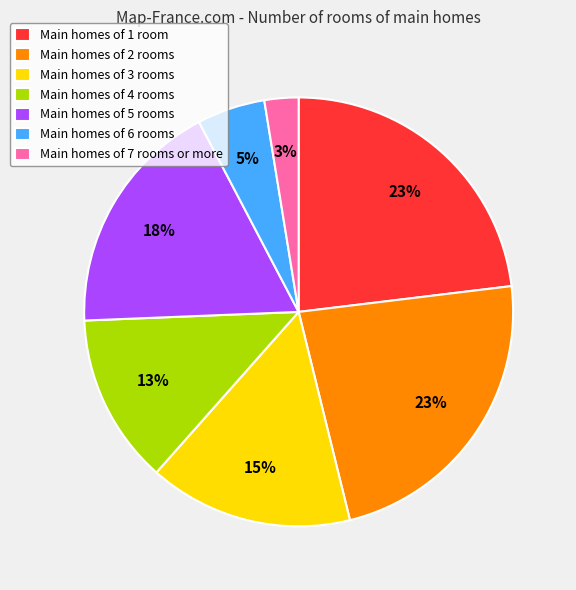

What percentage is the Main homes of 1 room slice, to the nearest percent?

23%